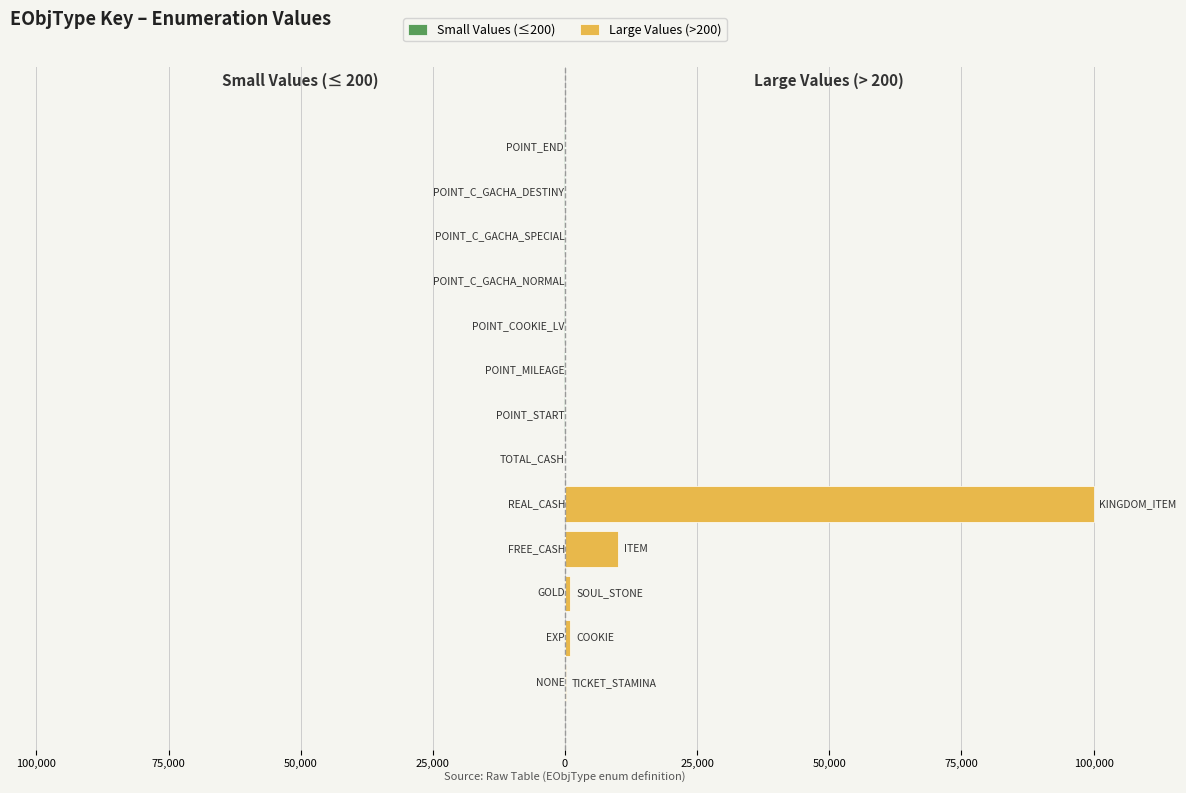

What is the total value across all series at 0?

99996